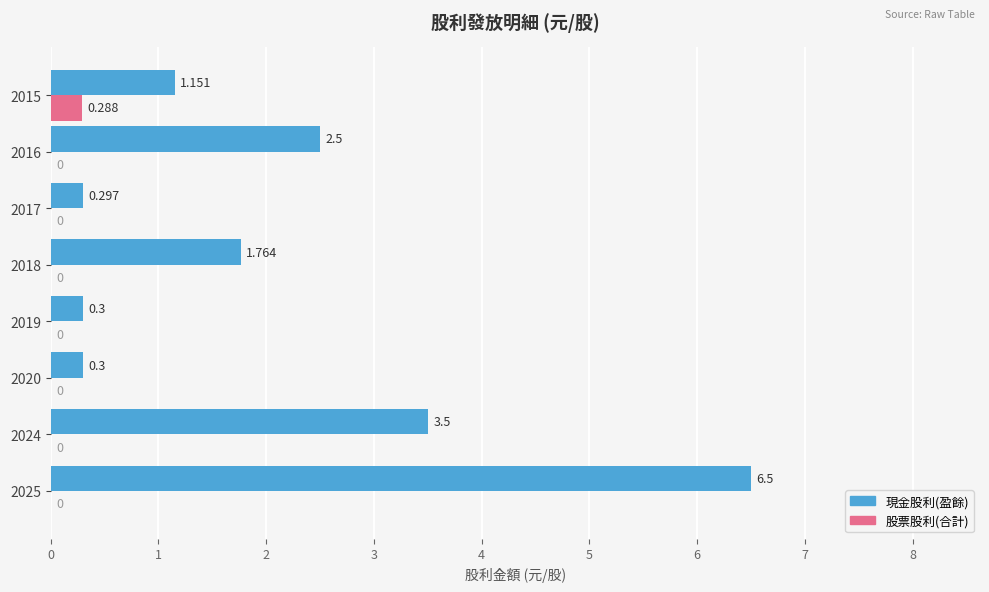

Which series has the largest total across all categories?

現金股利(盈餘)